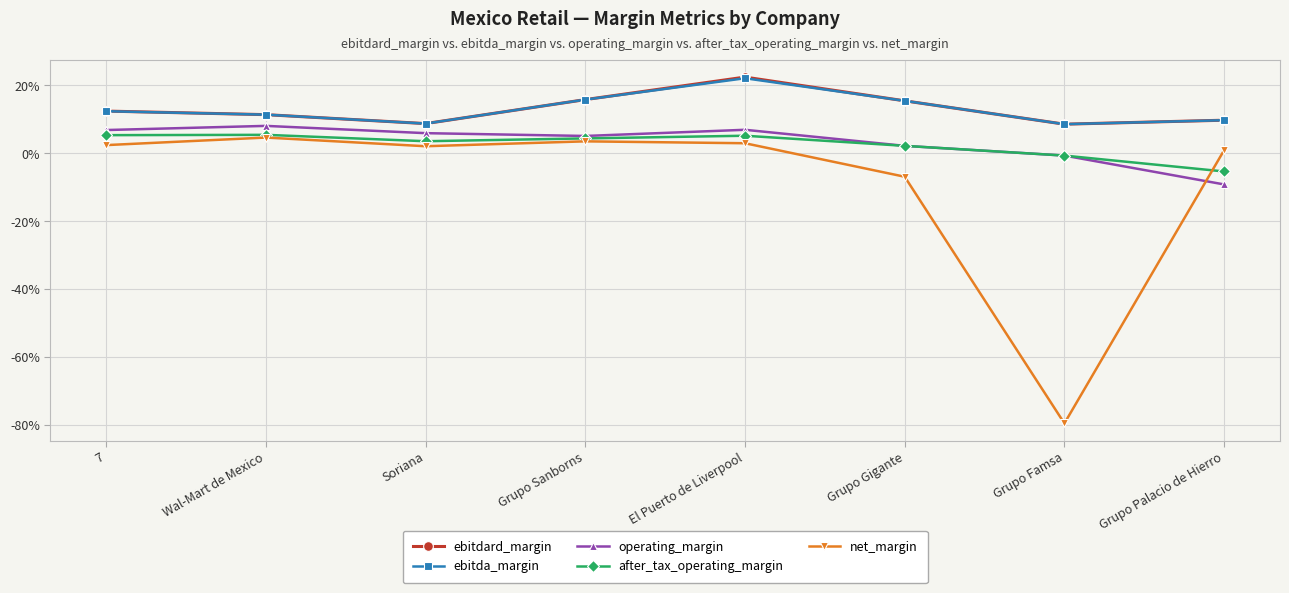

At which category does net_margin reach its first local valley?

Soriana